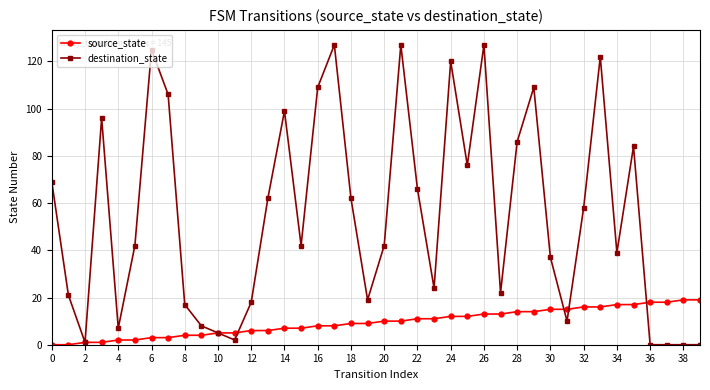

Reading right to left, extract all data points from this chart.

source_state: 19	19	18	18	17	17	16	16	15	15	14	14	13	13	12	12	11	11	10	10	9	9	8	8	7	7	6	6	5	5	4	4	3	3	2	2	1	1	0	0
destination_state: 0	0	0	0	84	39	122	58	10	37	109	86	22	127	76	120	24	66	127	42	19	62	127	109	42	99	62	18	2	5	8	17	106	125	42	7	96	1	21	69